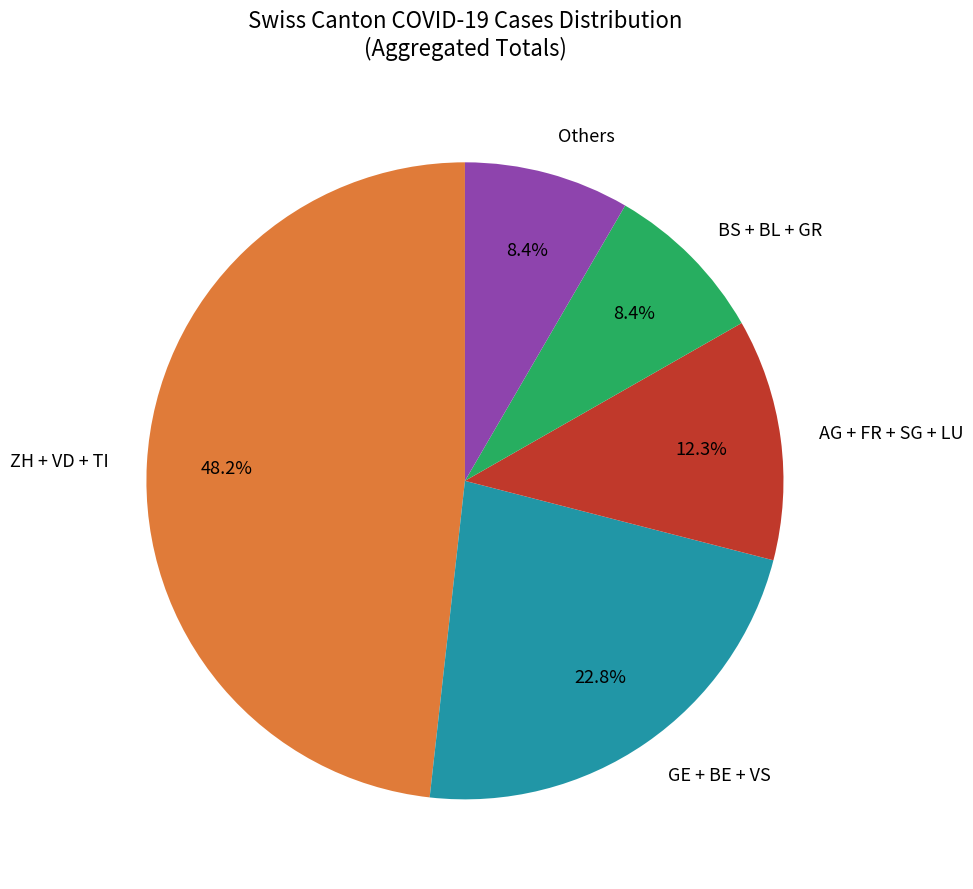

Which has a higher value, AG + FR + SG + LU or ZH + VD + TI?

ZH + VD + TI